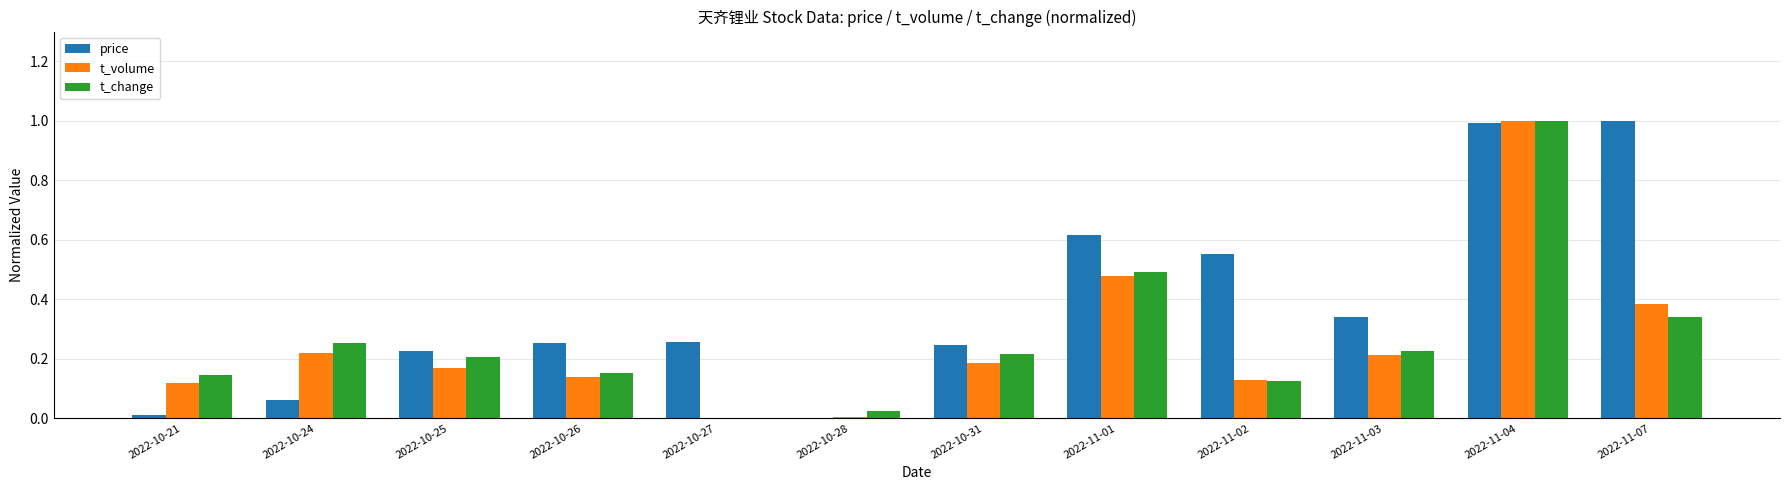

Count the number of categories in the chart.

12